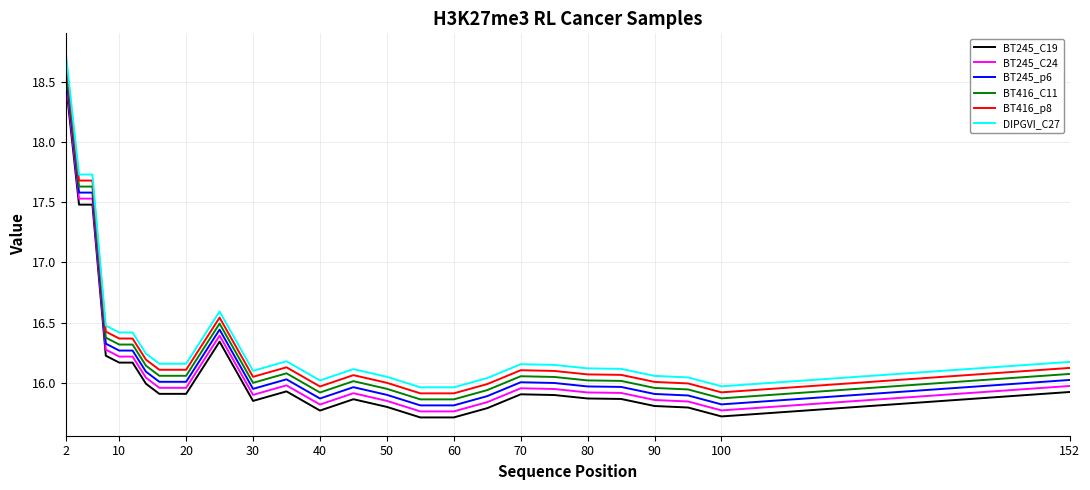

Rank the series by their average value, from lowest to highest.

BT245_C19, BT245_C24, BT245_p6, BT416_C11, BT416_p8, DIPGVI_C27